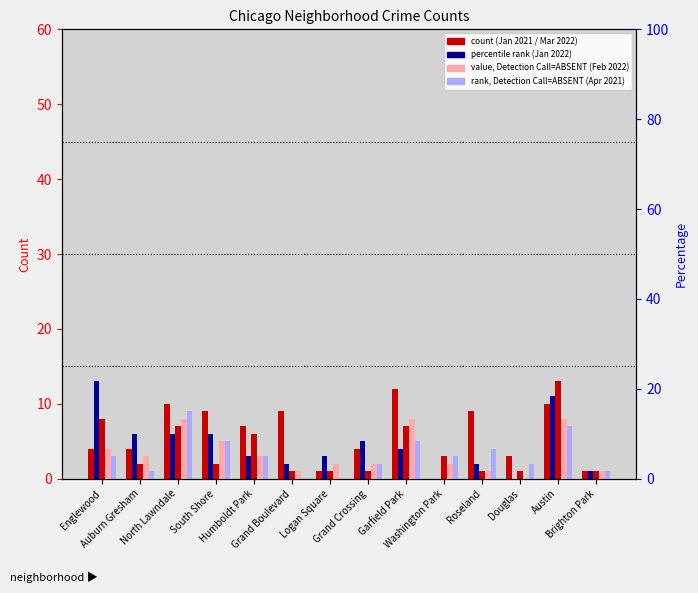

What is the label of the 1st bar from the left?

Englewood